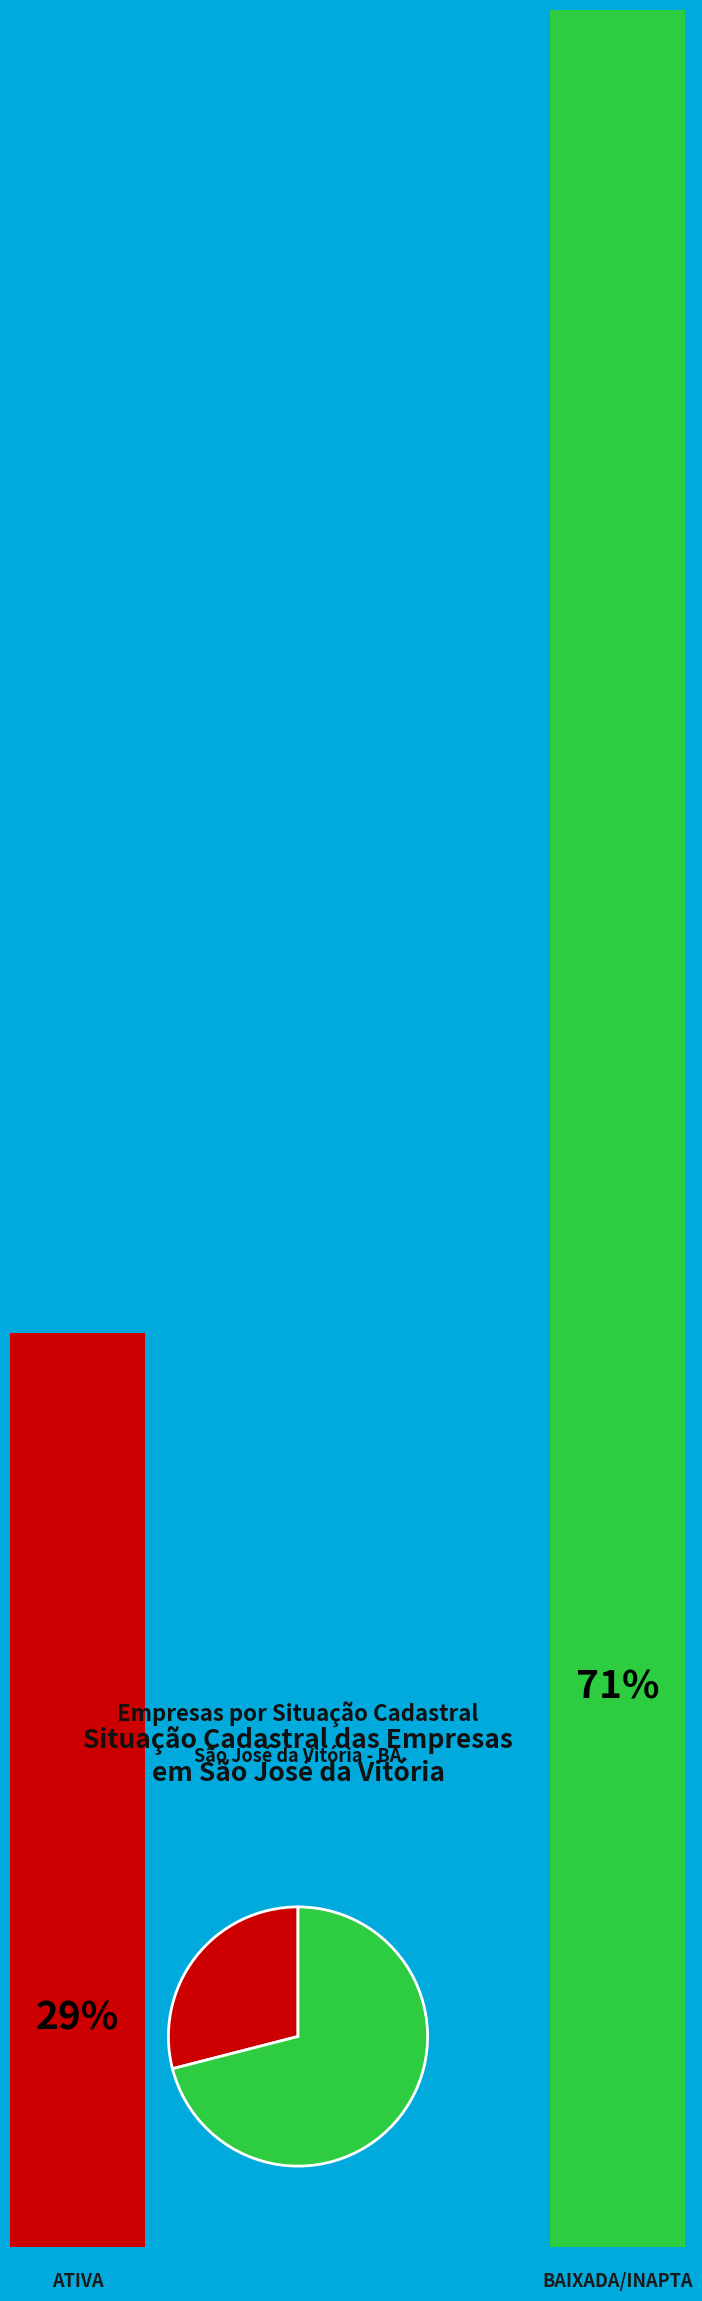

Count the number of slices in the pie.

2